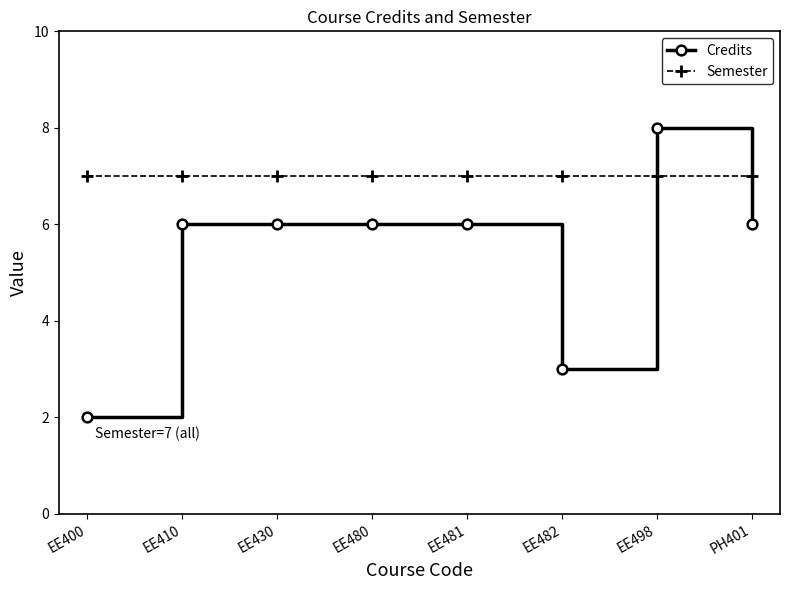

What is the total value across all series at EE430?

13